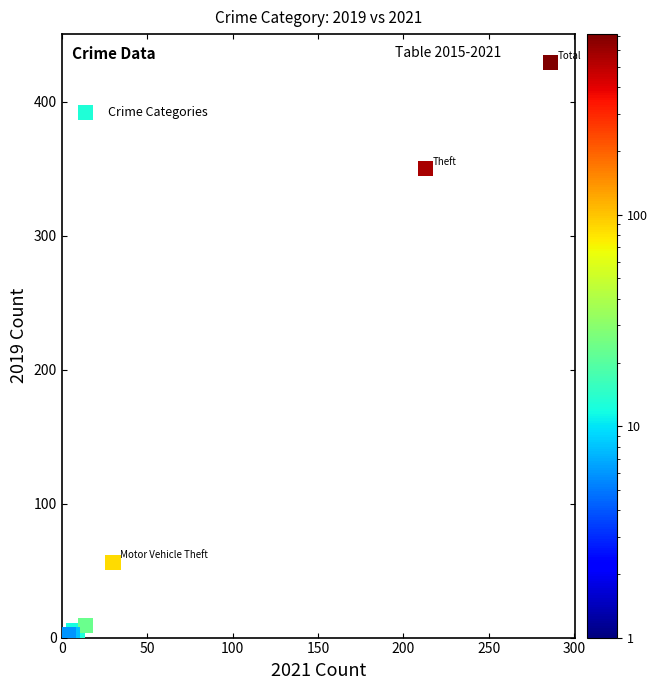

What Y value in the scatter plot is closest to 214?

350